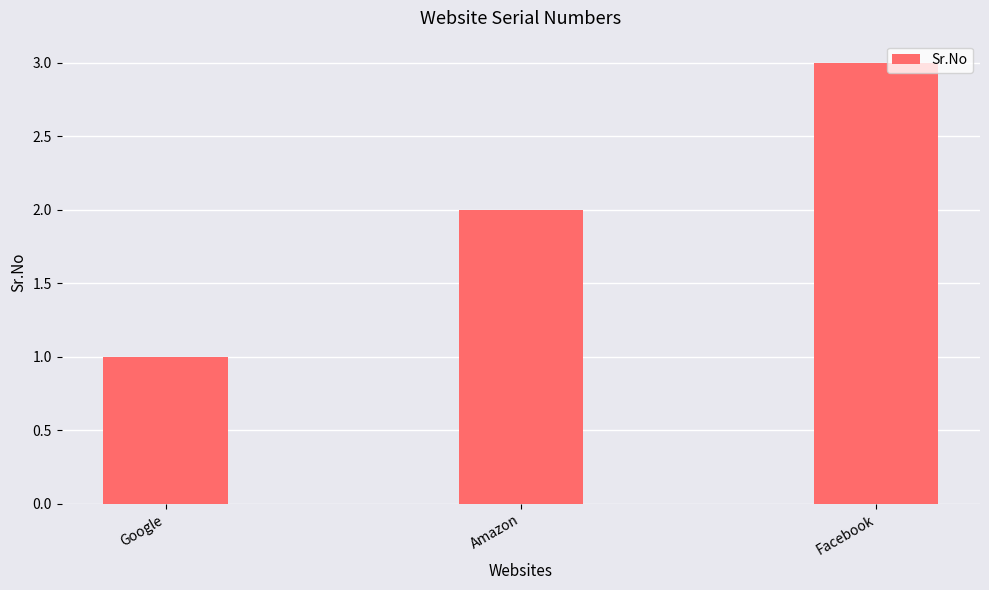

What is the approximate value at Google?

1